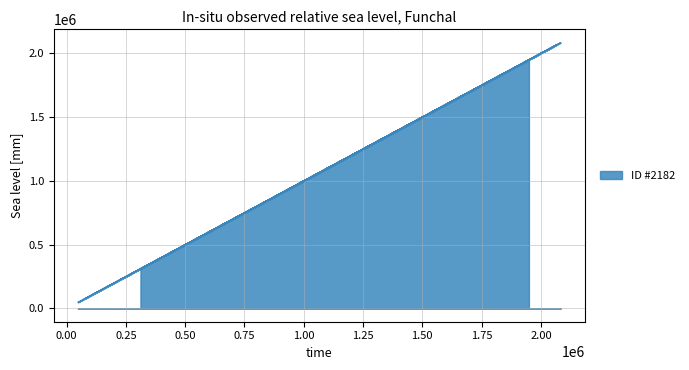

True or false: char_10_x and testcase_no cross at least once.

False